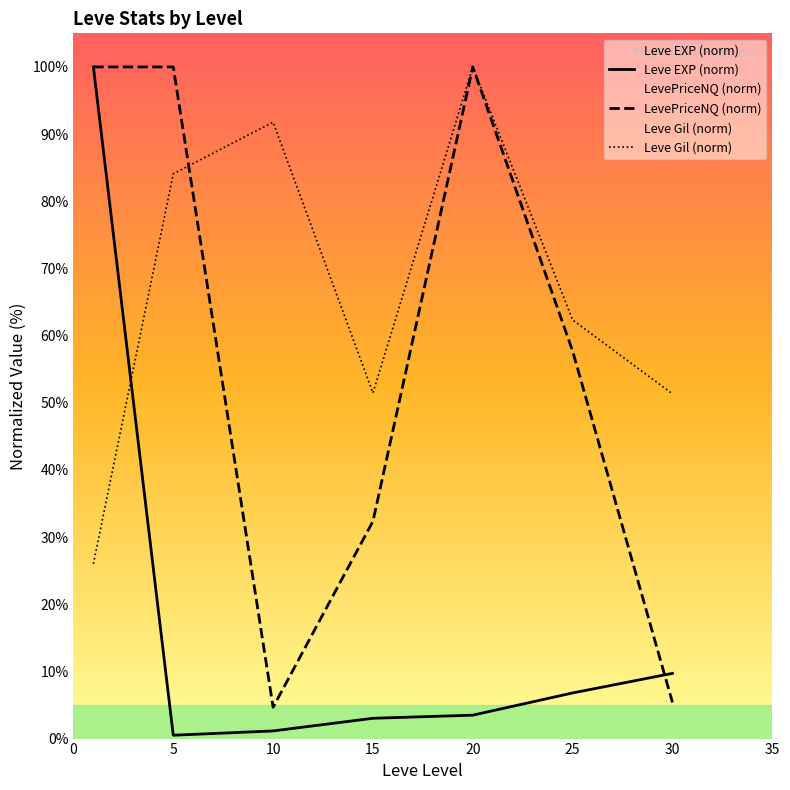

How many intersections are there between LevePriceNQ (norm) and Leve Gil (norm)?

1